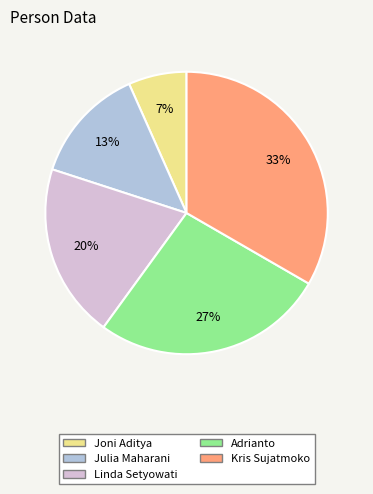

Which has a higher value, Julia Maharani or Adrianto?

Adrianto